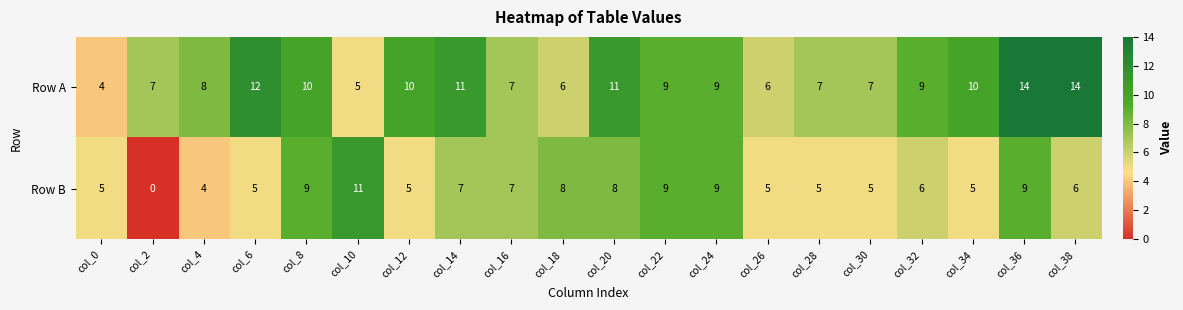

The Row B series shows 7 at col_16. True or false?

True